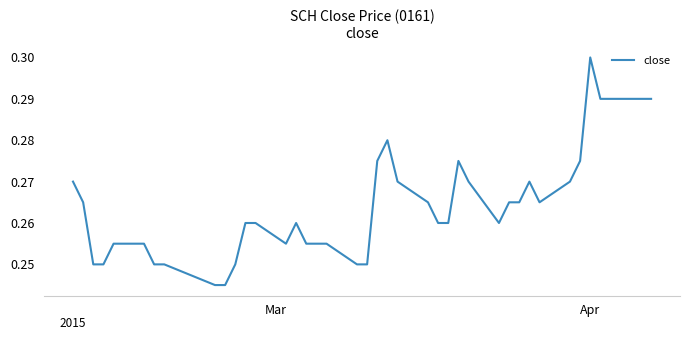

Is this an area chart (filled region under the line)?

No